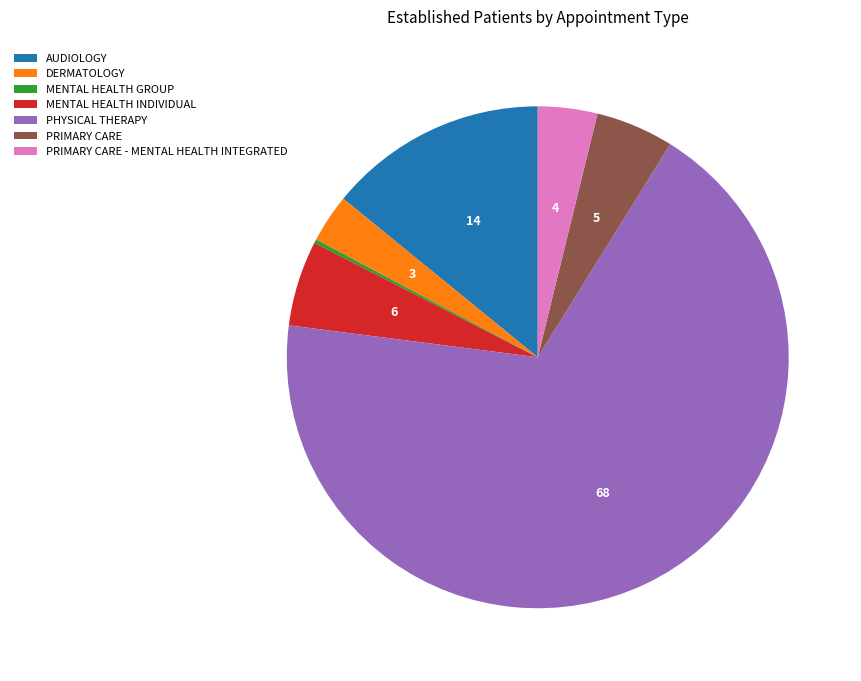

Which slice is the largest?

PHYSICAL THERAPY